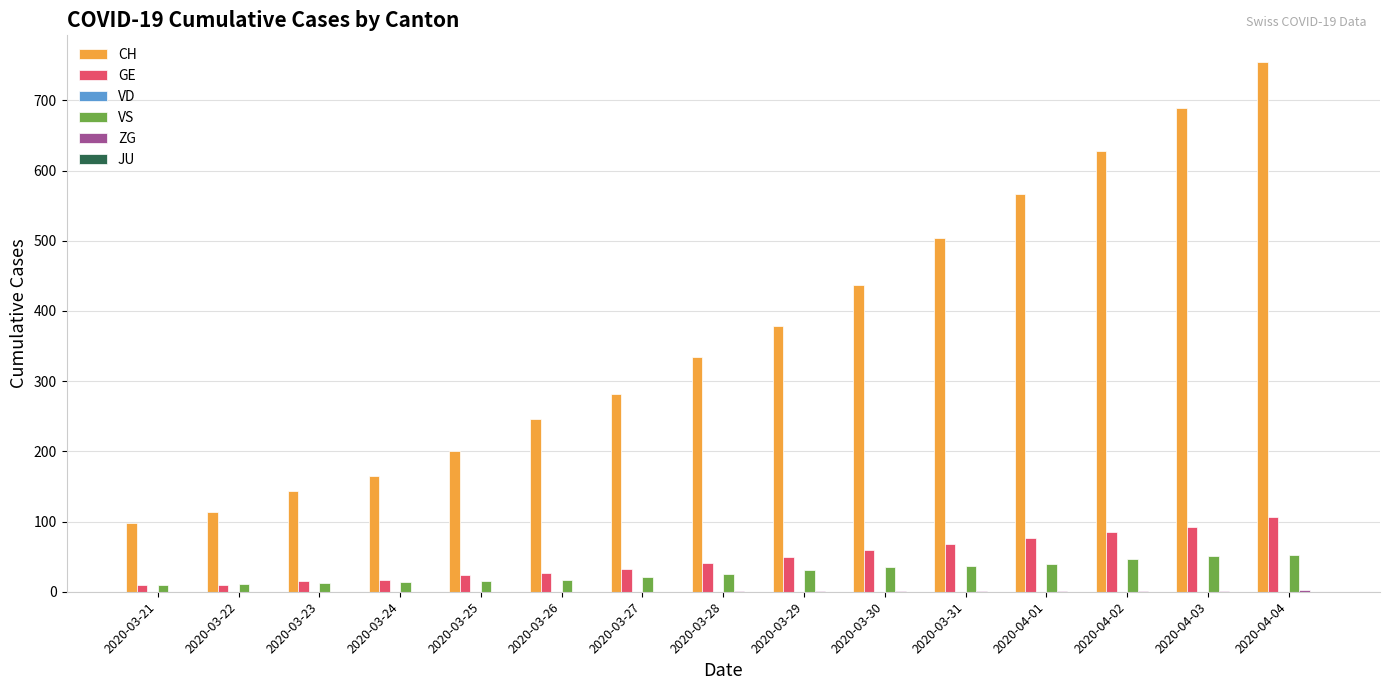

Between 2020-04-02 and 2020-04-04, which series saw the biggest shift?

CH